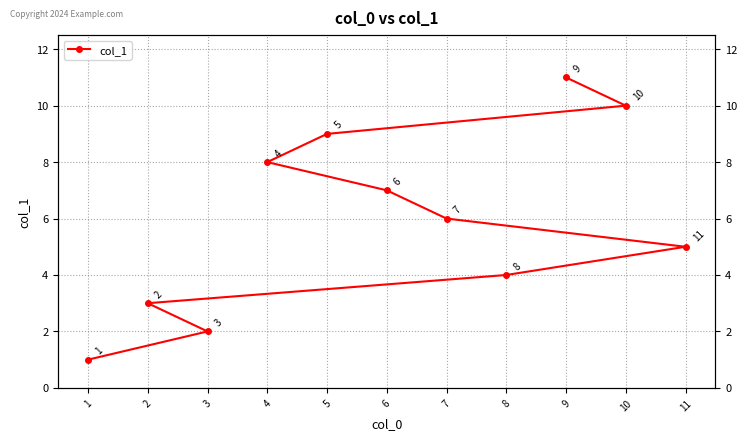

Count the values in the range 3 to 9.

7